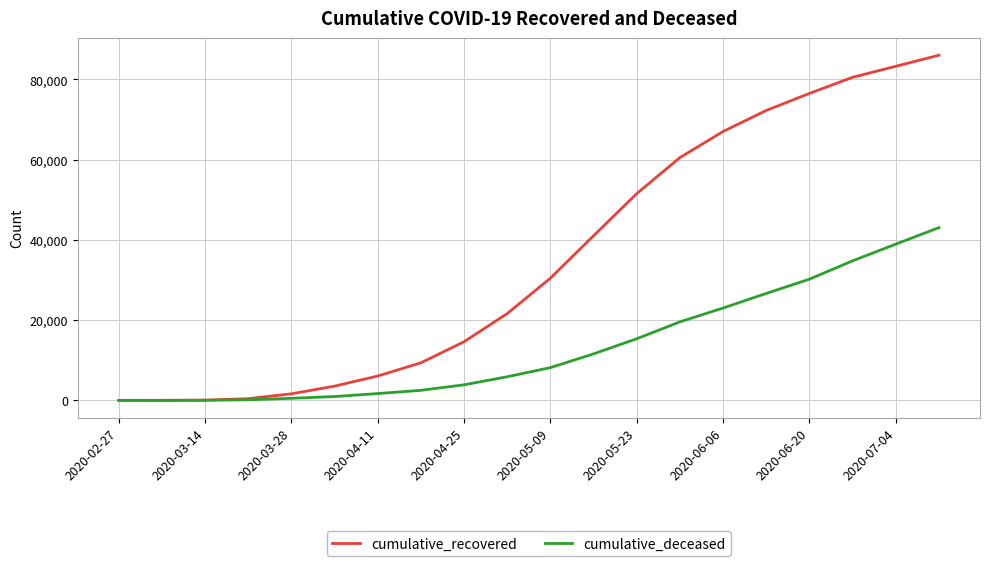

Rank the series by their average value, from lowest to highest.

cumulative_deceased, cumulative_recovered